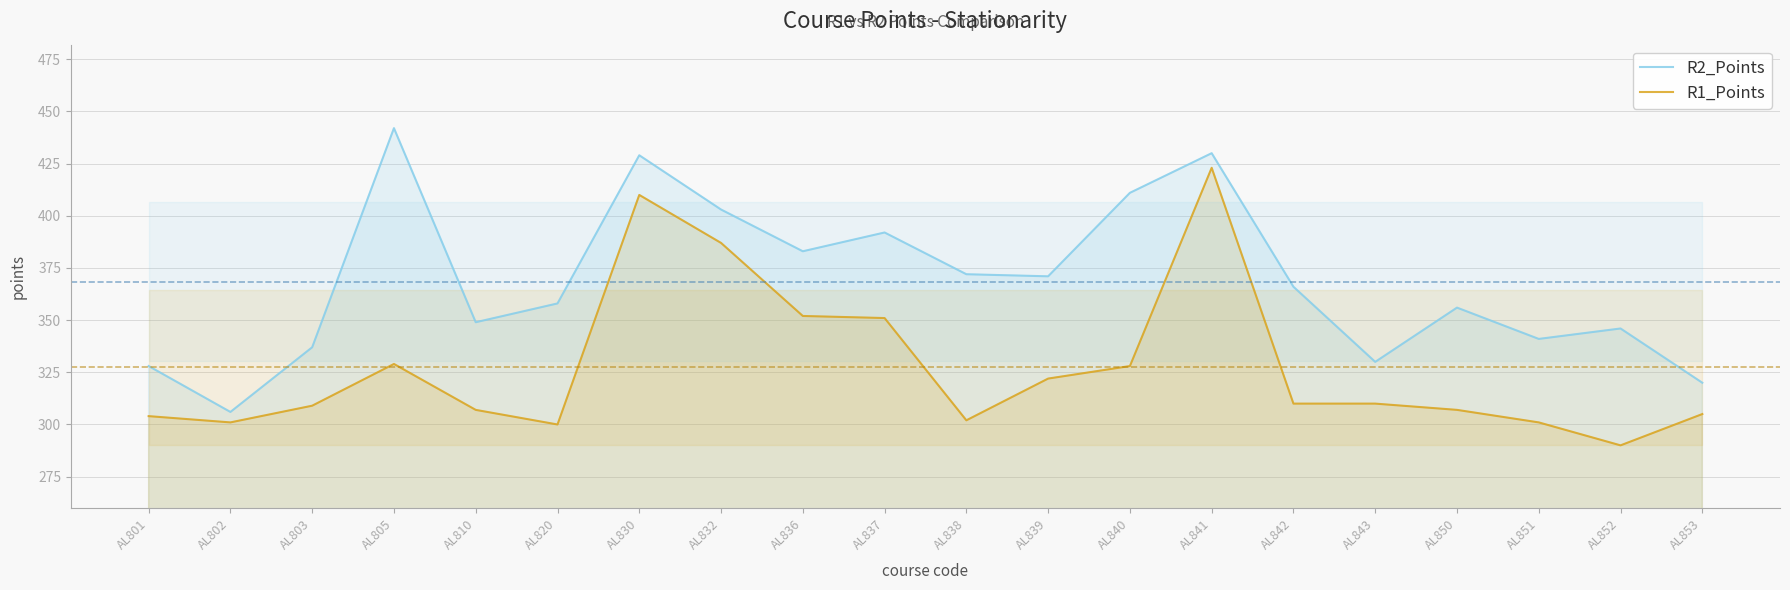

How many series are shown in this chart?

2